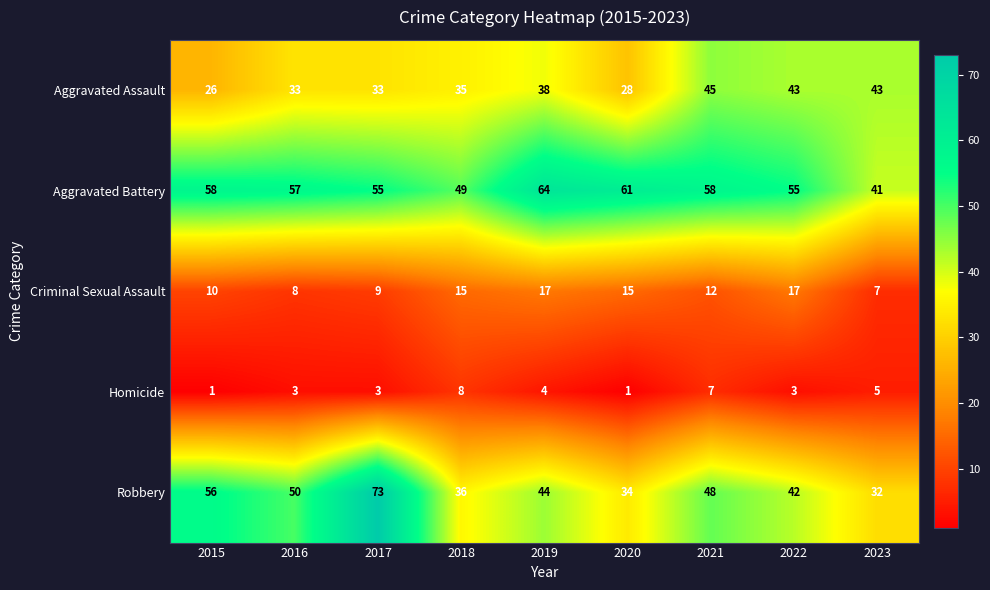

How many data points in Criminal Sexual Assault are less than 12?

4